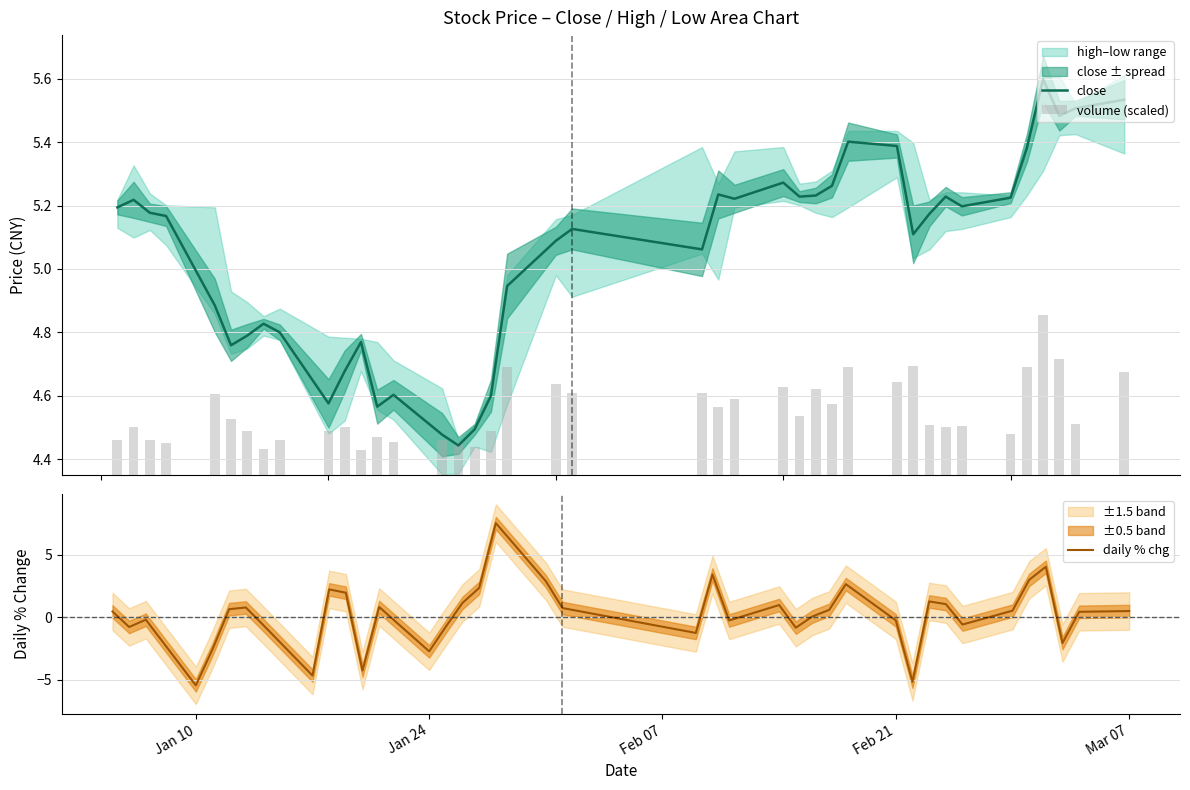

How many data points does each series have?

40